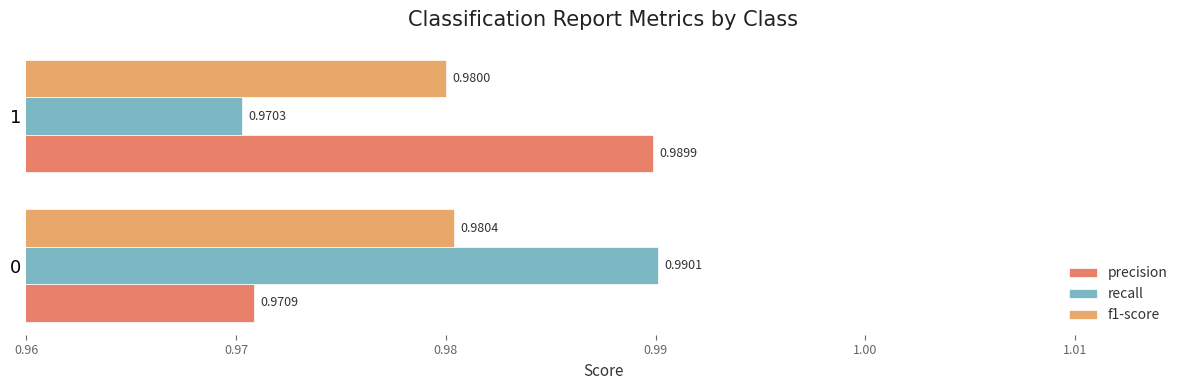

Which series changed the most between 0 and 1?

recall